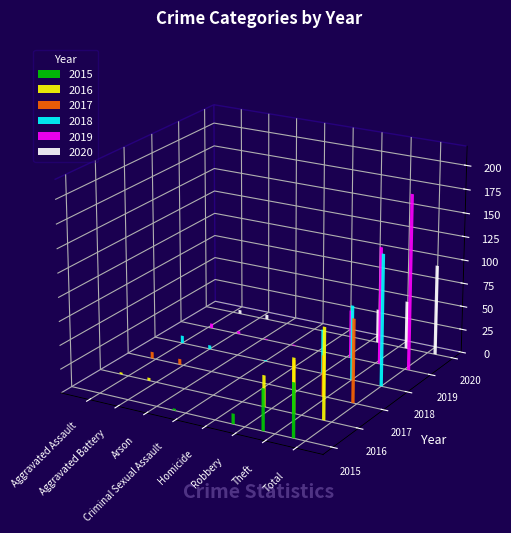

What are all the series names shown in the legend?

2015, 2016, 2017, 2018, 2019, 2020